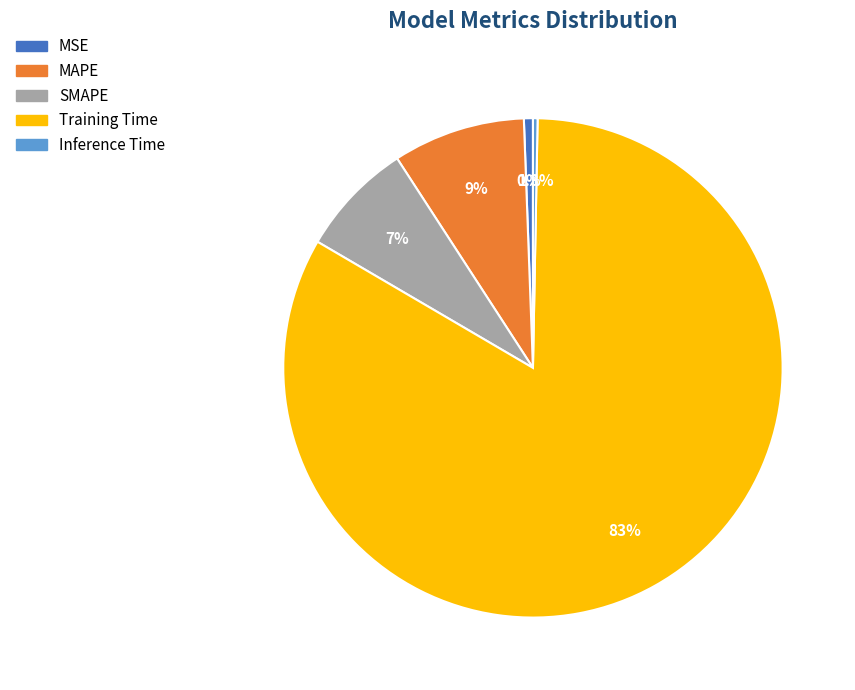

What percentage is the MAPE slice, to the nearest percent?

9%